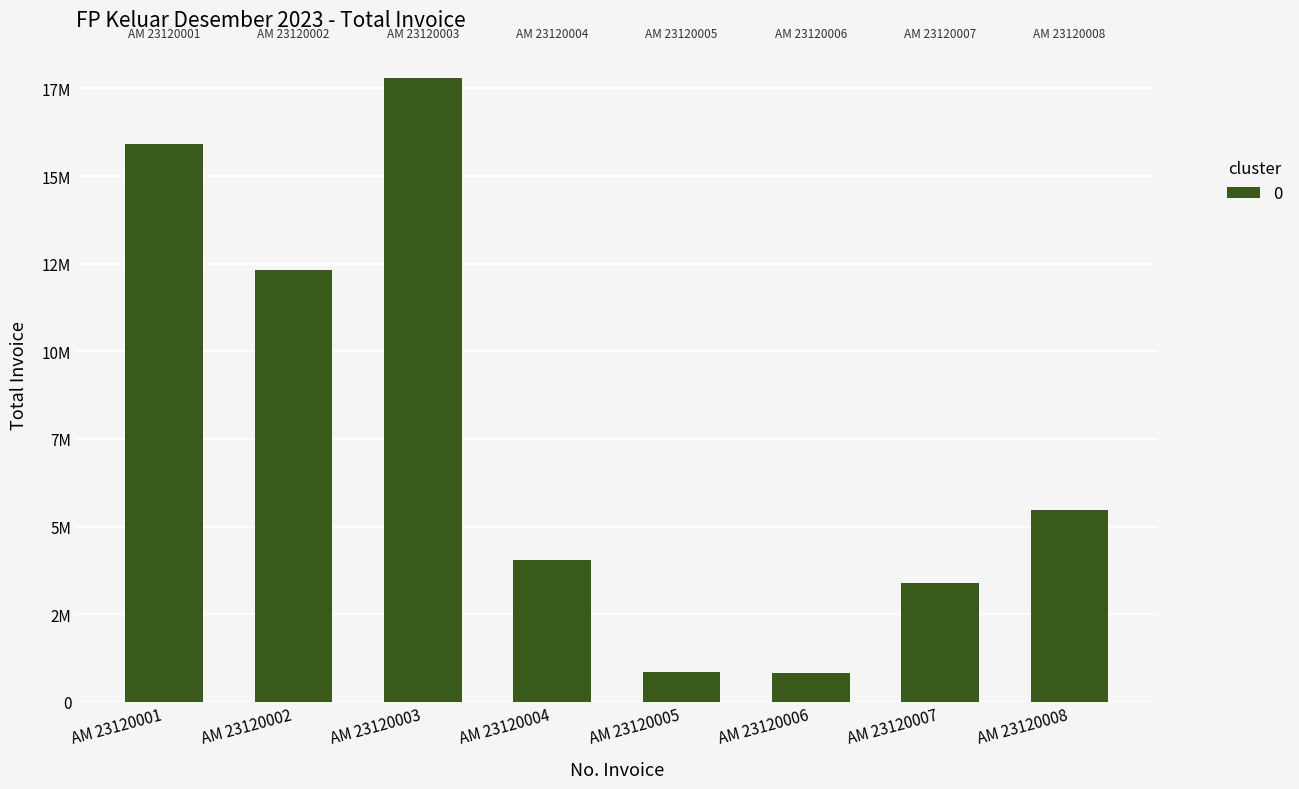

Between AM 23120002 and AM 23120003, which is larger?

AM 23120003